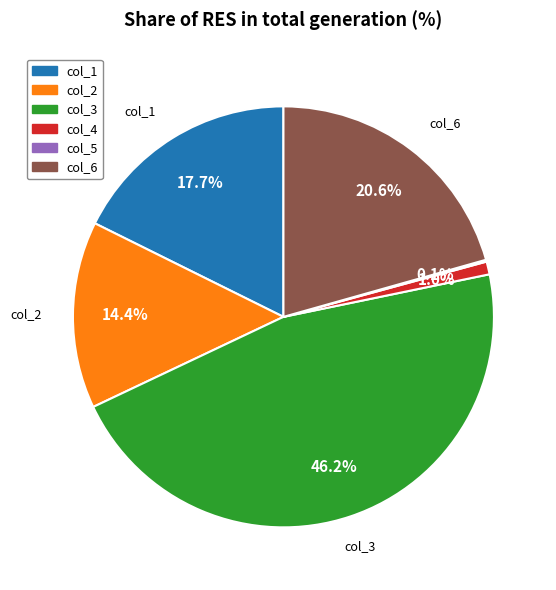

Is there a majority slice in this chart?

No